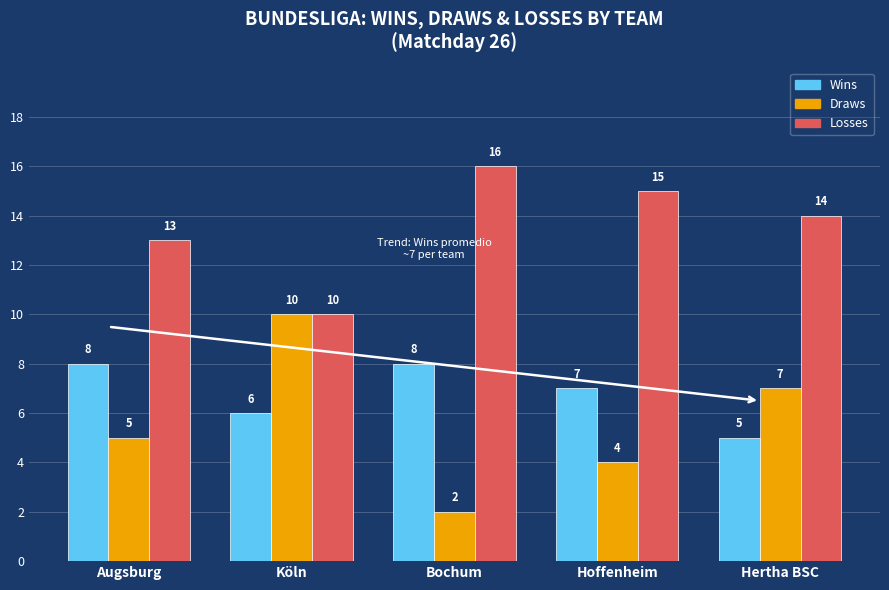

What is the label of the 5th bar from the right?

Augsburg